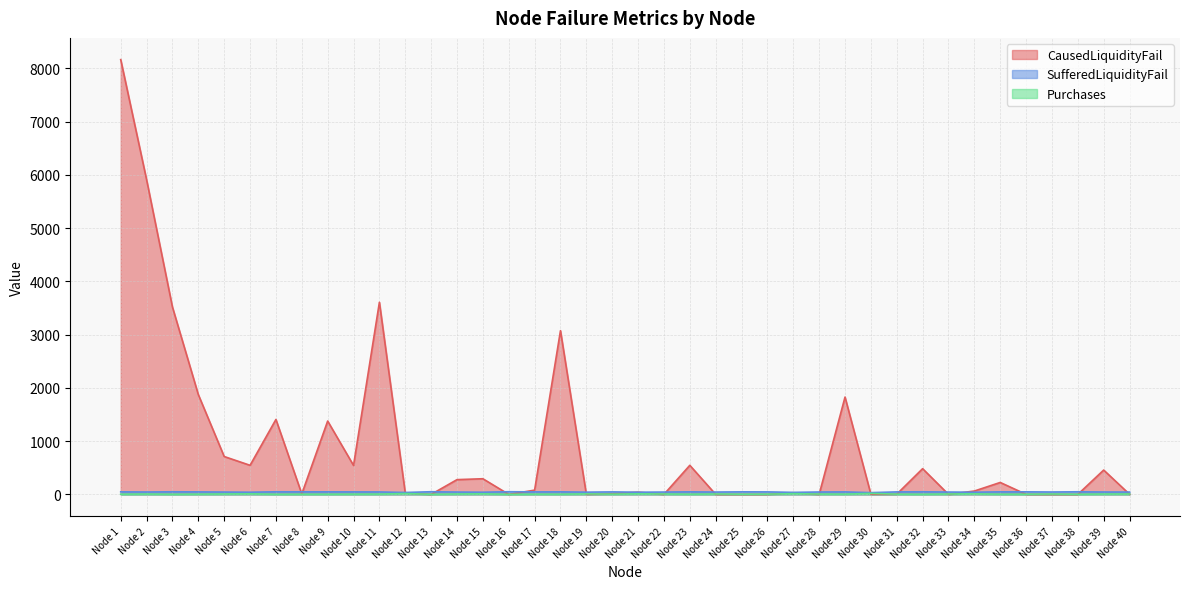

Reading right to left, what are all the values shown in this chart?

CausedLiquidityFail: 2	457	0	0	1	224	63	0	483	4	3	1827	0	31	0	0	0	546	0	42	13	2	3074	80	0	294	277	0	26	3607	544	1377	9	1407	546	711	1873	3516	5908	8162
SufferedLiquidityFail: 44	45	49	45	48	48	41	44	49	47	33	47	45	38	47	48	44	48	44	41	47	42	48	47	50	41	44	50	36	46	47	48	48	49	41	44	47	49	45	48
Purchases: 8	7	3	7	4	4	11	8	3	5	19	5	7	14	5	4	8	4	8	11	5	10	4	5	2	11	8	2	16	6	5	4	4	3	11	8	5	3	7	4